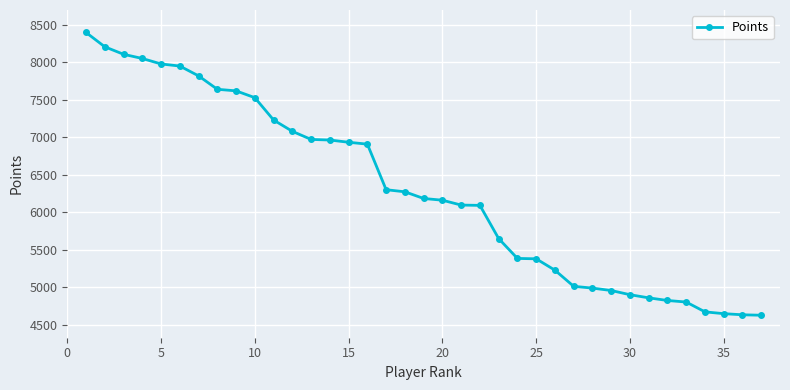

Count the number of data series in this chart.

1